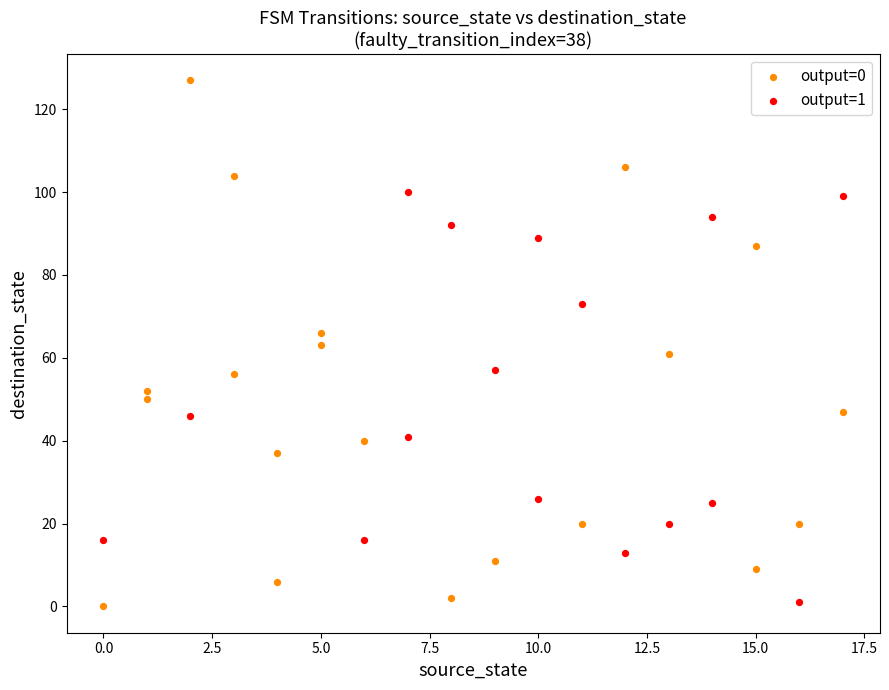

Which series has the widest spread of Y values?

output=0